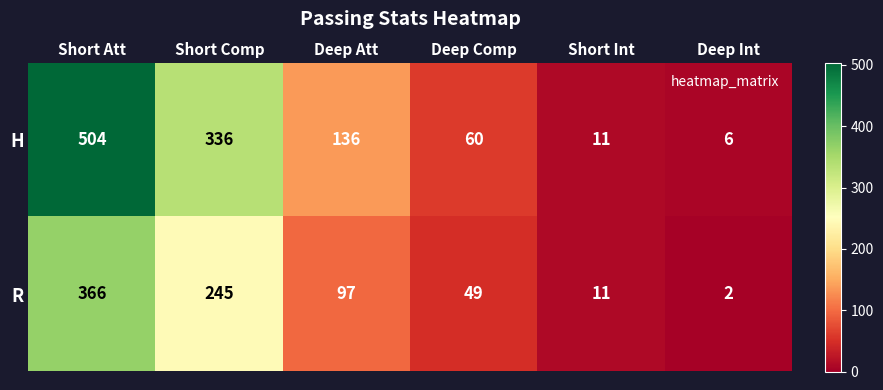

The value of R at Short Att is 595. True or false?

False